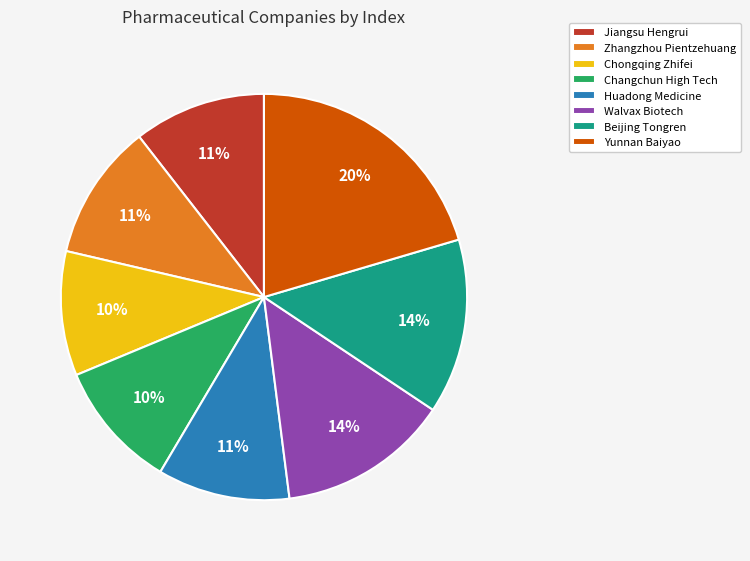

To the nearest percent, what percentage of the pie is Yunnan Baiyao?

20%